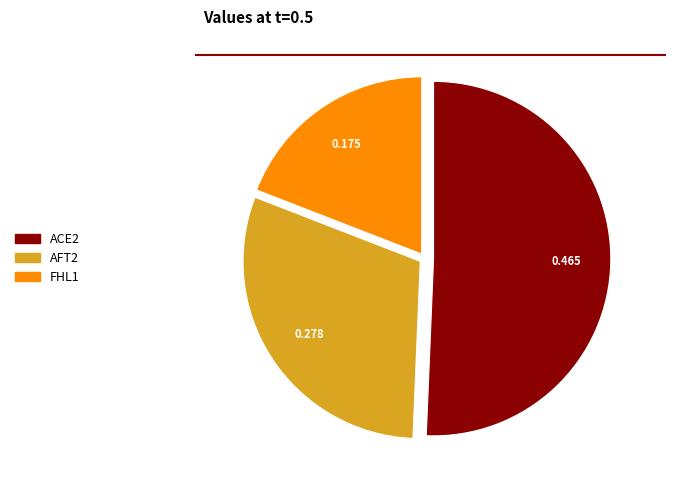

How many slices are in this pie chart?

3